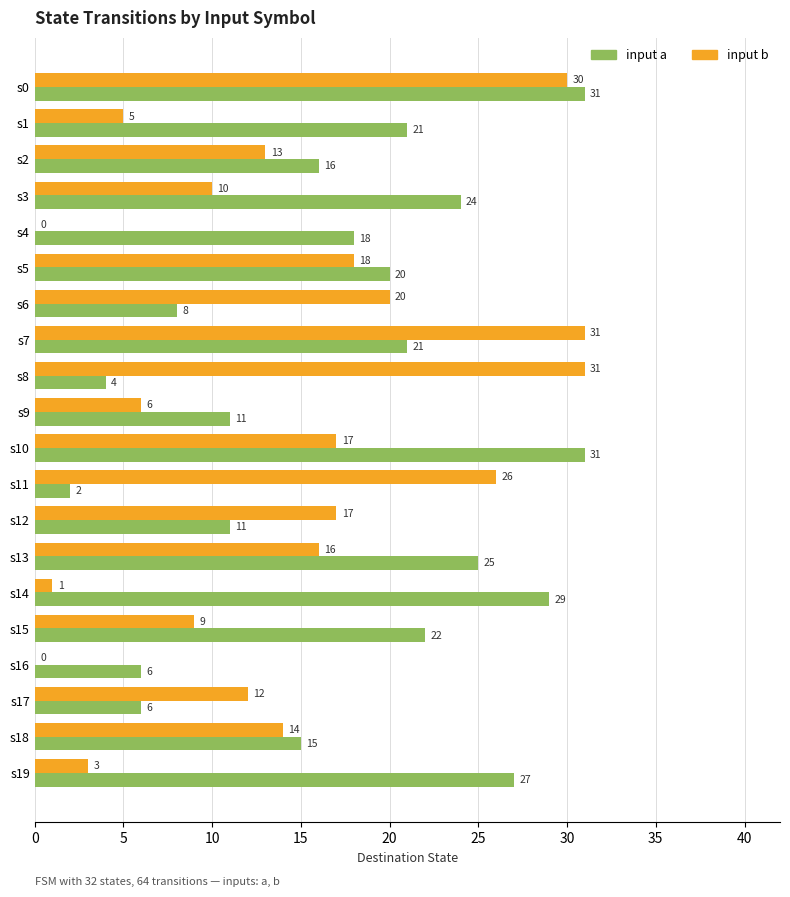

At which label is input a closest to 16?

s2